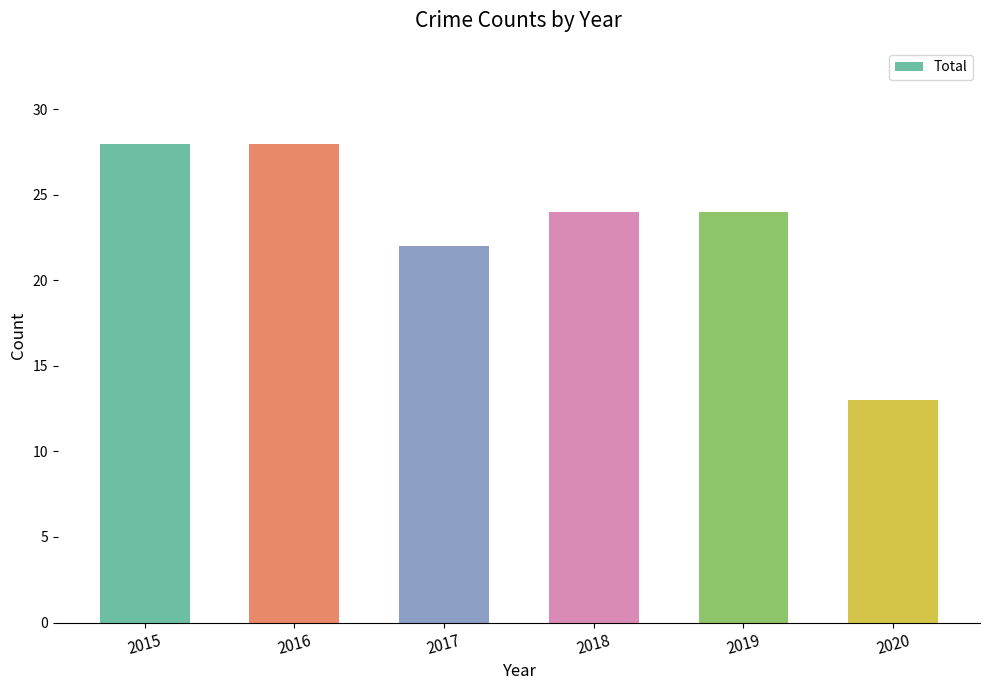

Count the number of categories in the chart.

6